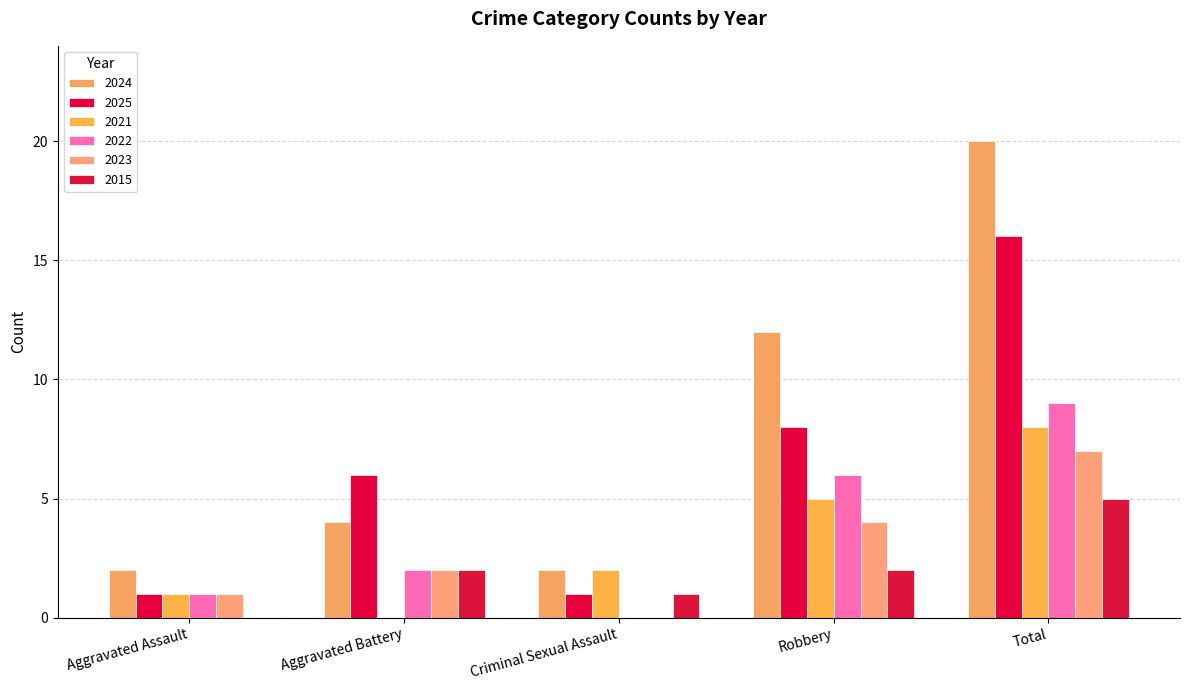

What is the difference between the 2022 values at Total and Robbery?

3